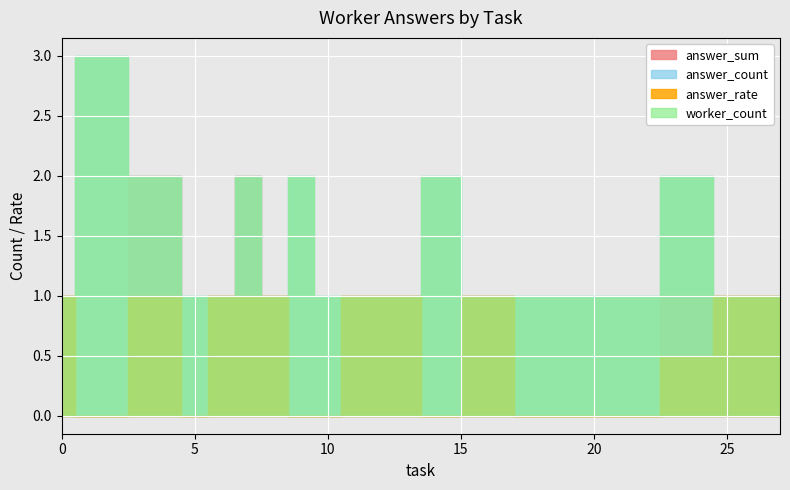

What is the difference between the highest and lowest values at 13?

9.3